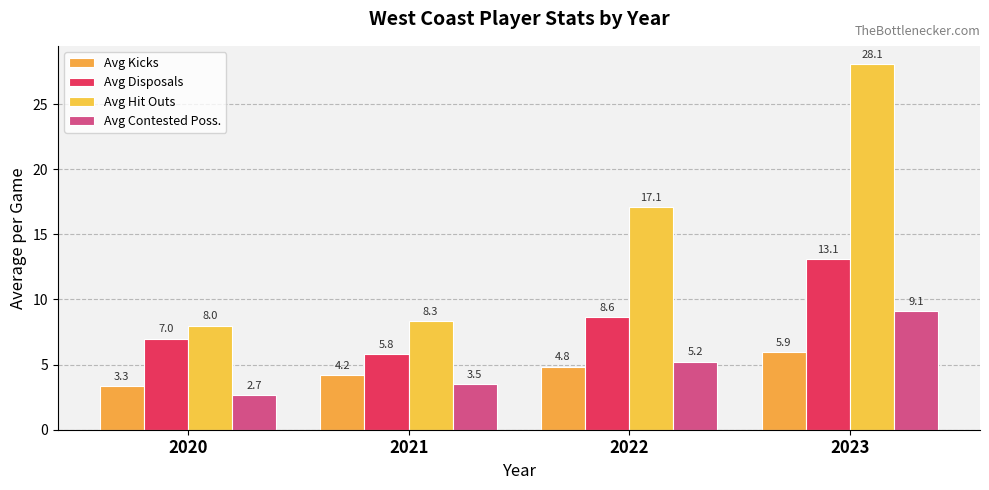

How many bars are there in total?

16